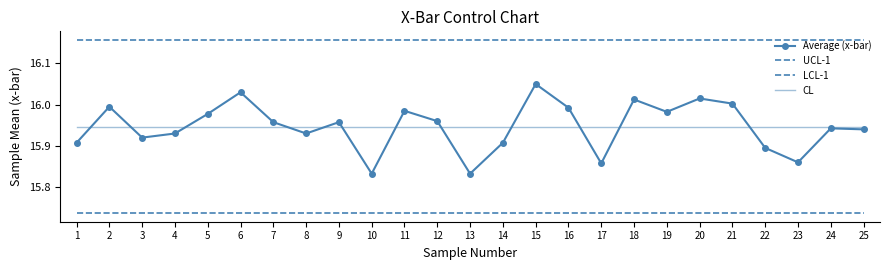

Which category has the highest value across all series?

1